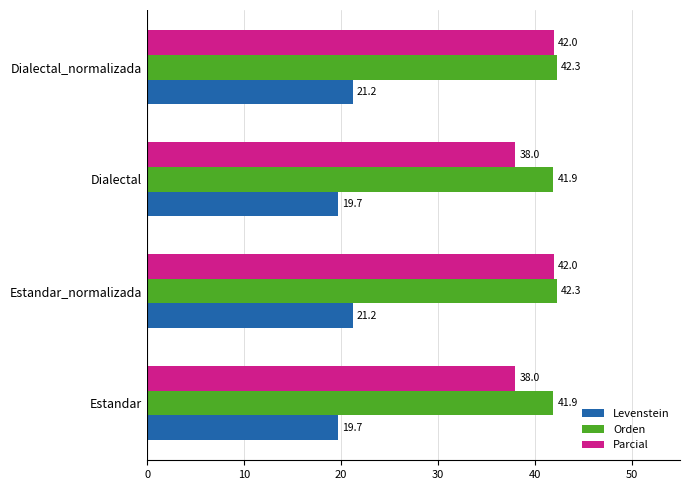

Is it true that Orden equals 65.3 at Estandar_normalizada?

False